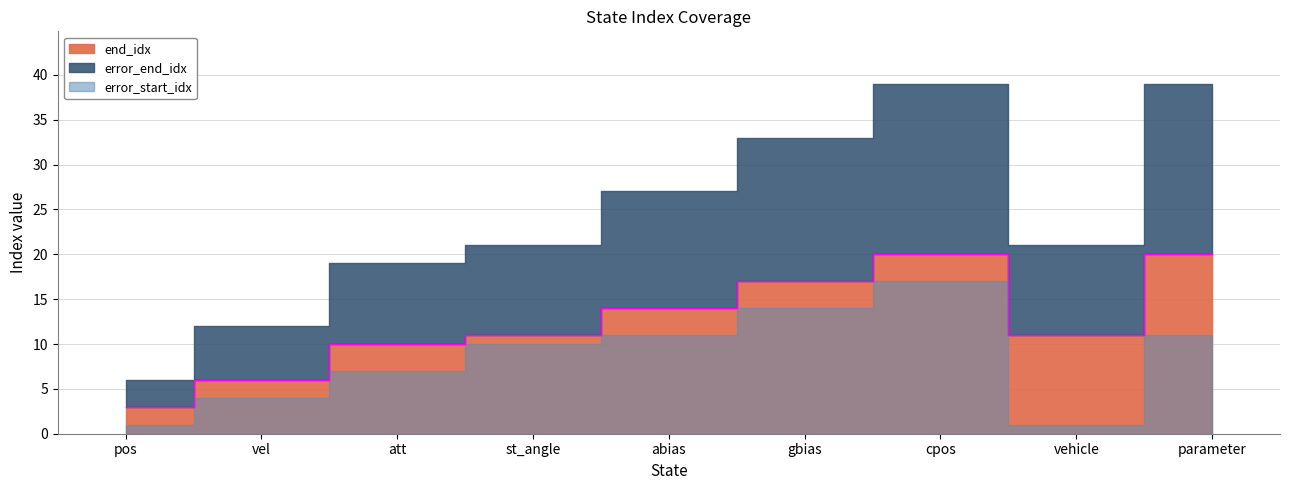

What are all the series names shown in the legend?

end_idx, error_start_idx, error_end_idx